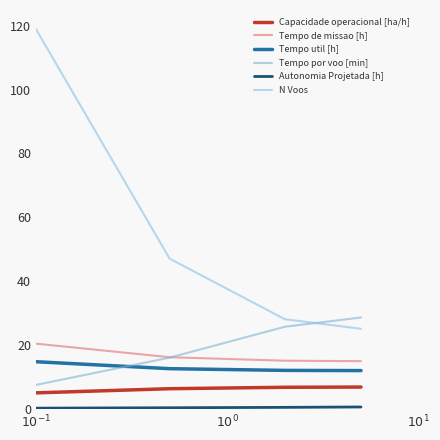

Does the chart display data point markers on the line(s)?

No